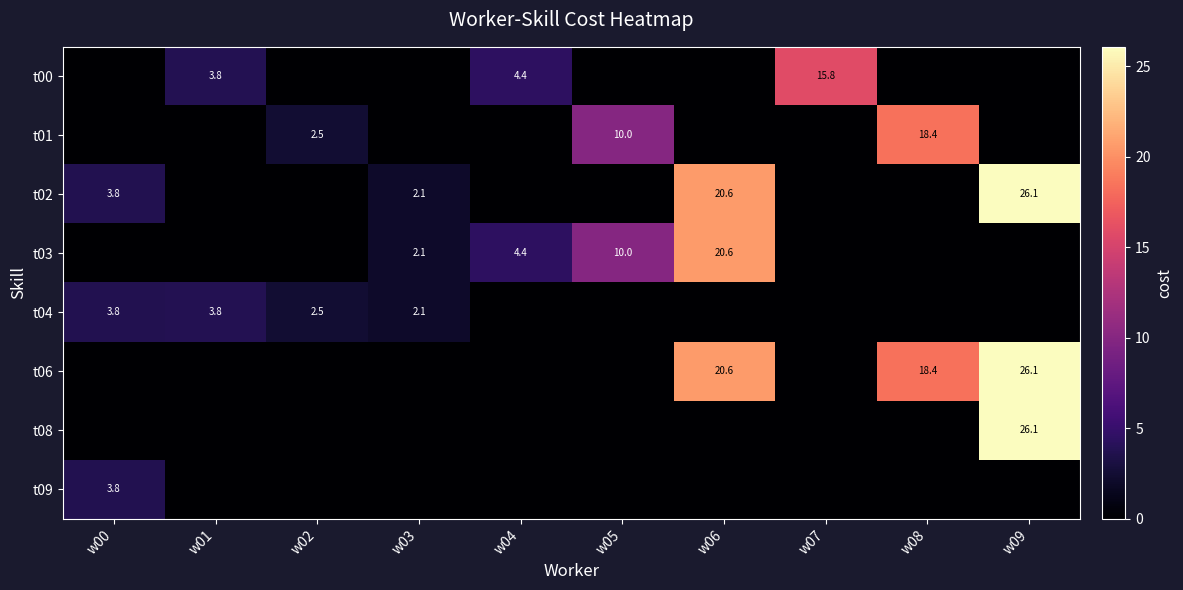

How many data points does each series have?

10